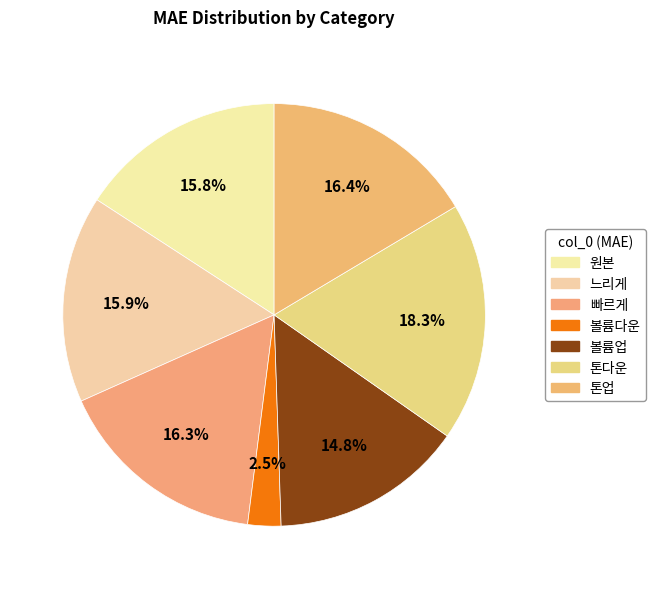

The 볼륨다운 slice represents 1% of the pie. True or false?

False